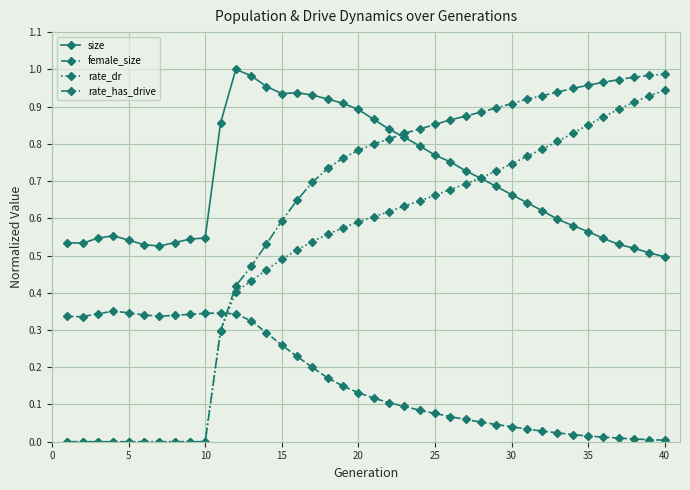

True or false: size has more than 1 interior local peaks.

True